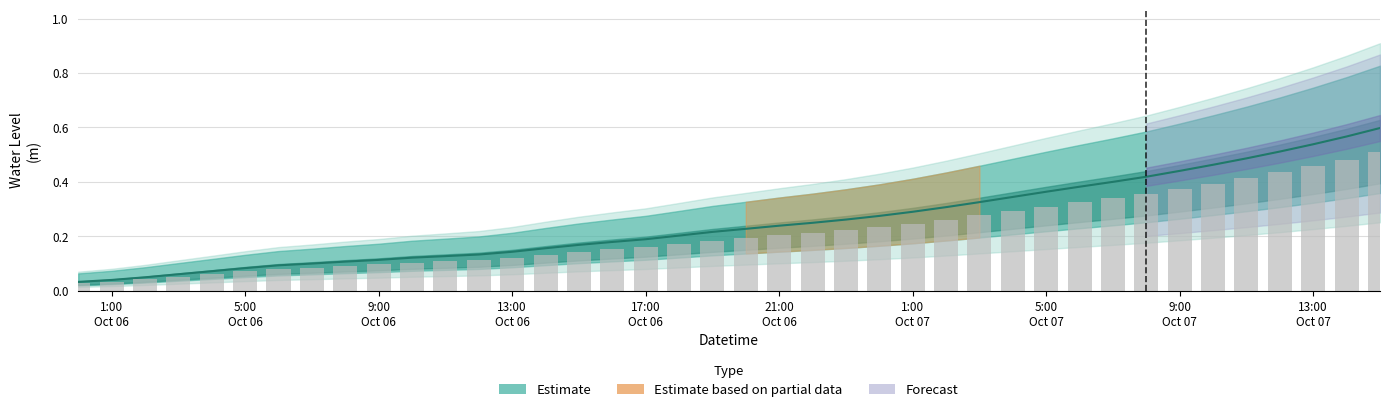

The value at 2024-10-06 03:00:00 is 0.1. True or false?

False